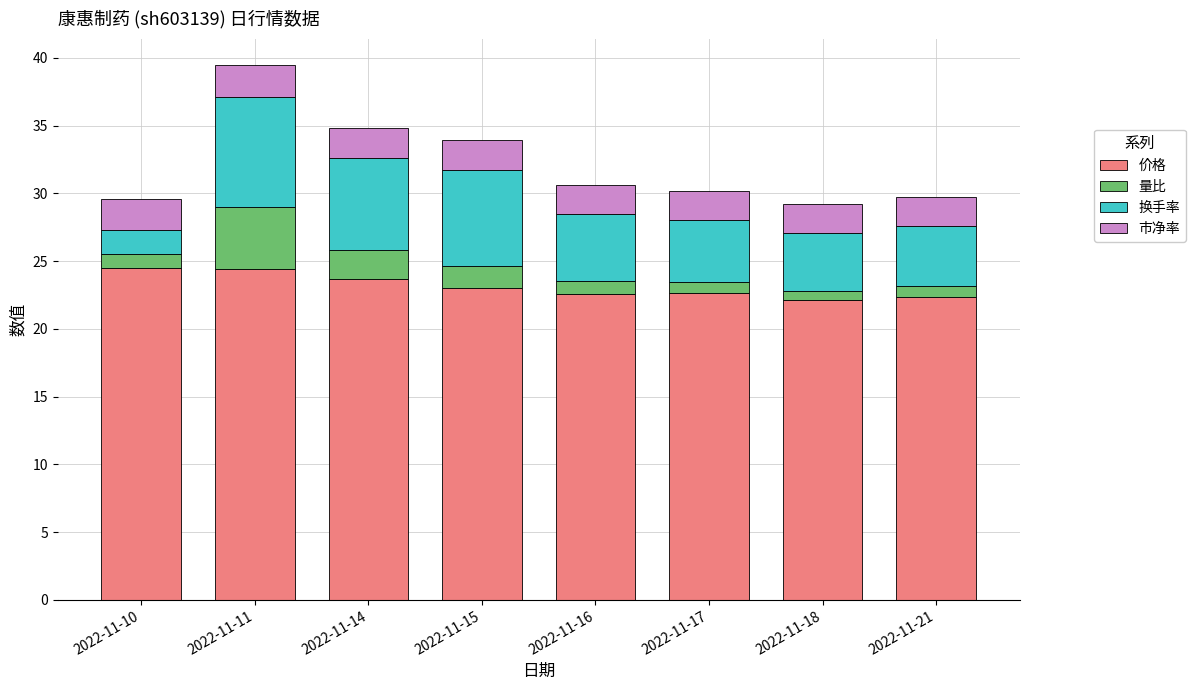

The value of 价格 at 2022-11-11 is 16.2. True or false?

False